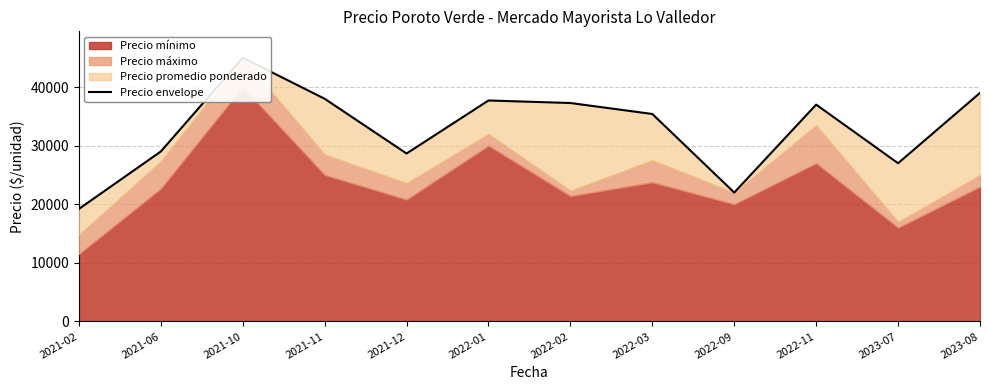

What position from the right is 2023-08?

1